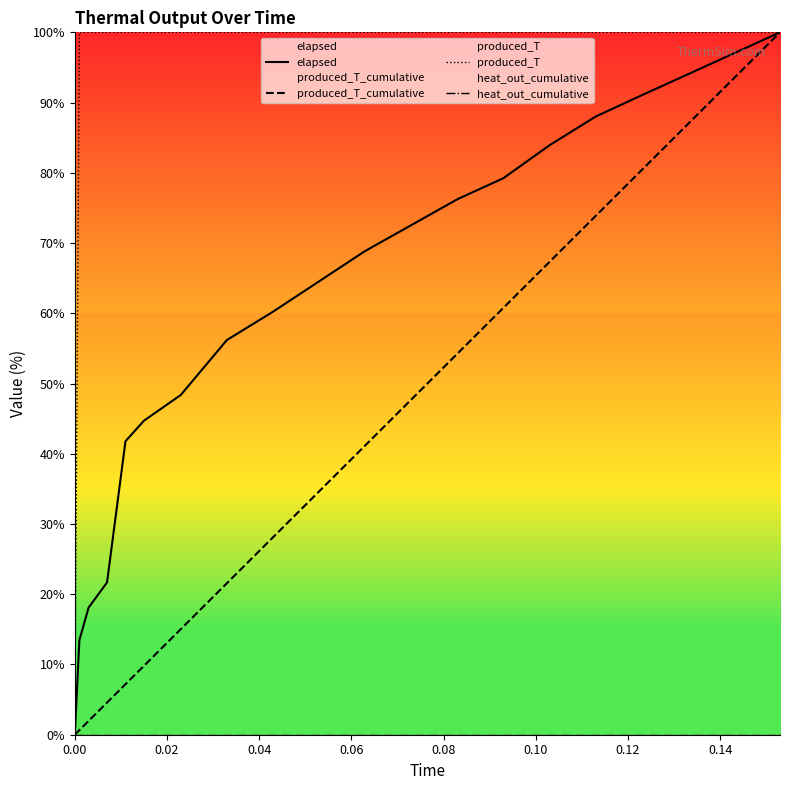

What are all the series names shown in the legend?

elapsed, produced_T_cumulative, produced_T, heat_out_cumulative